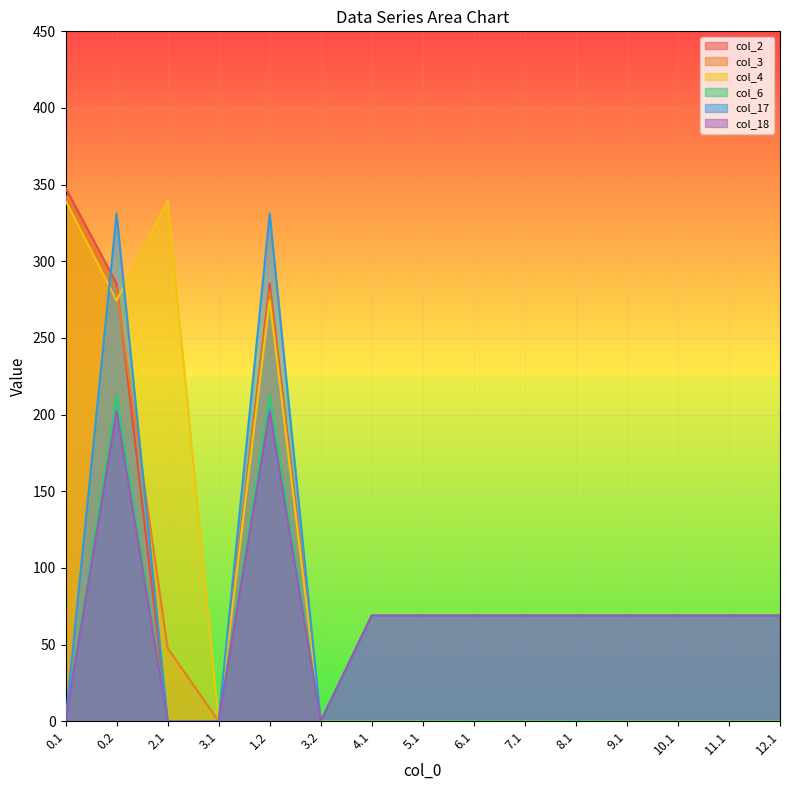

How many intersections are there between col_2 and col_3?

1